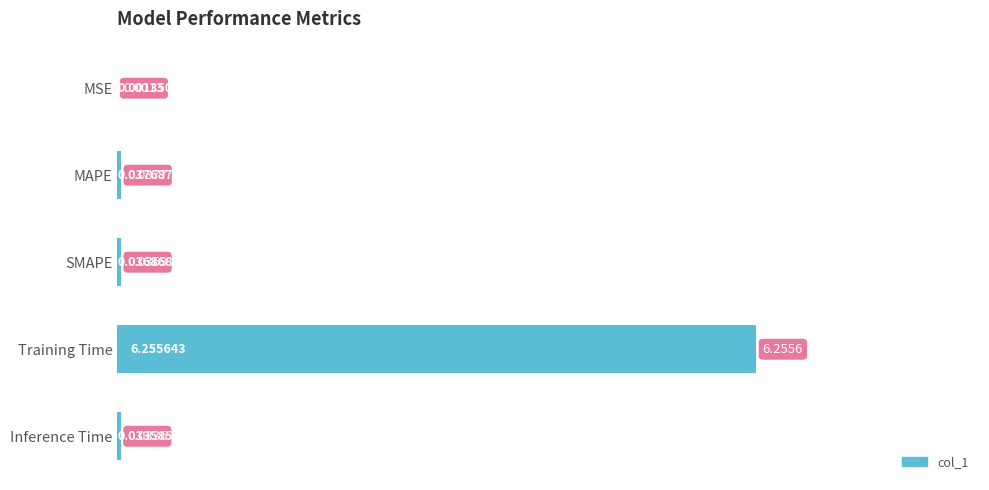

What is the sum of all values?

6.4